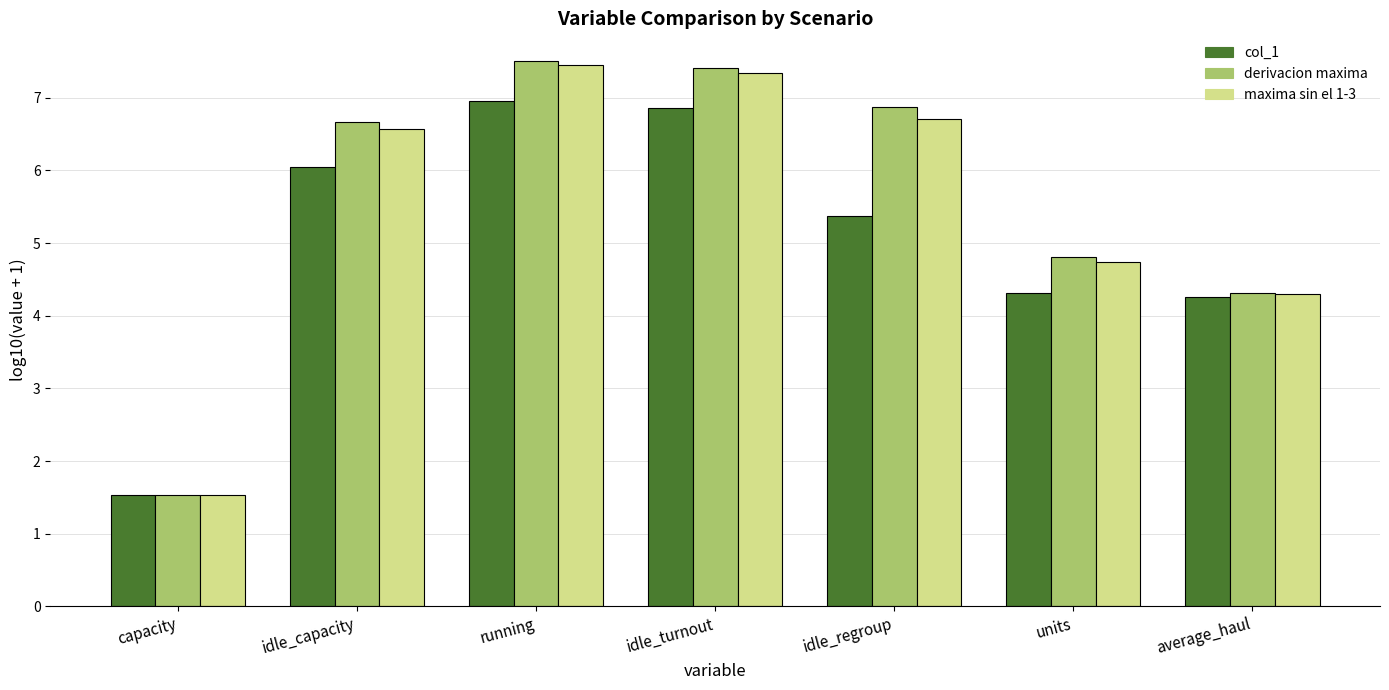

What is the total value across all series at capacity?

4.6